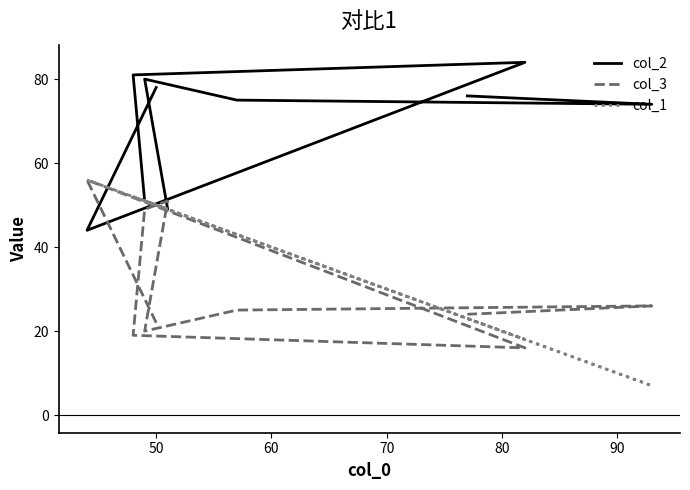

True or false: col_1 and col_2 cross at least once.

True